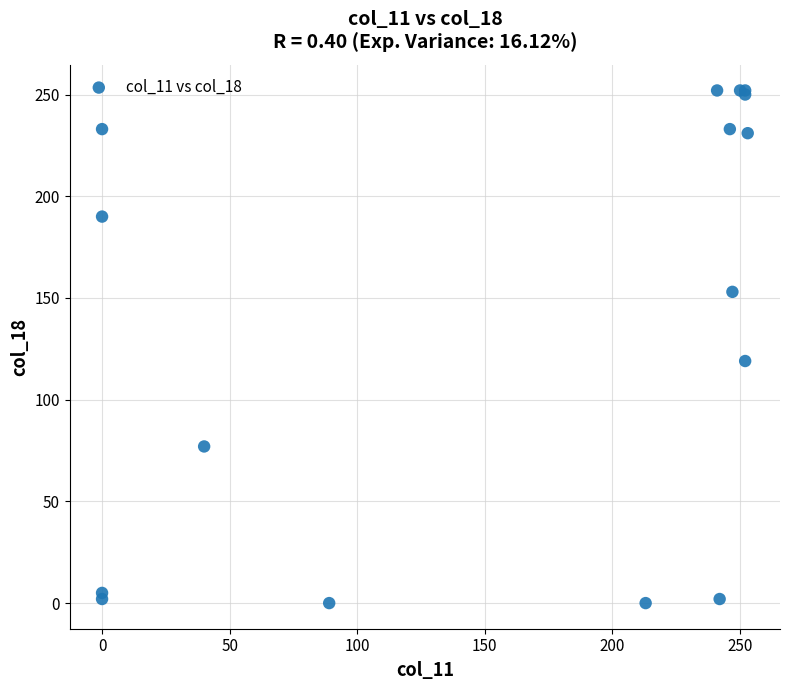

What Y value in the scatter plot is closest to 126?

119